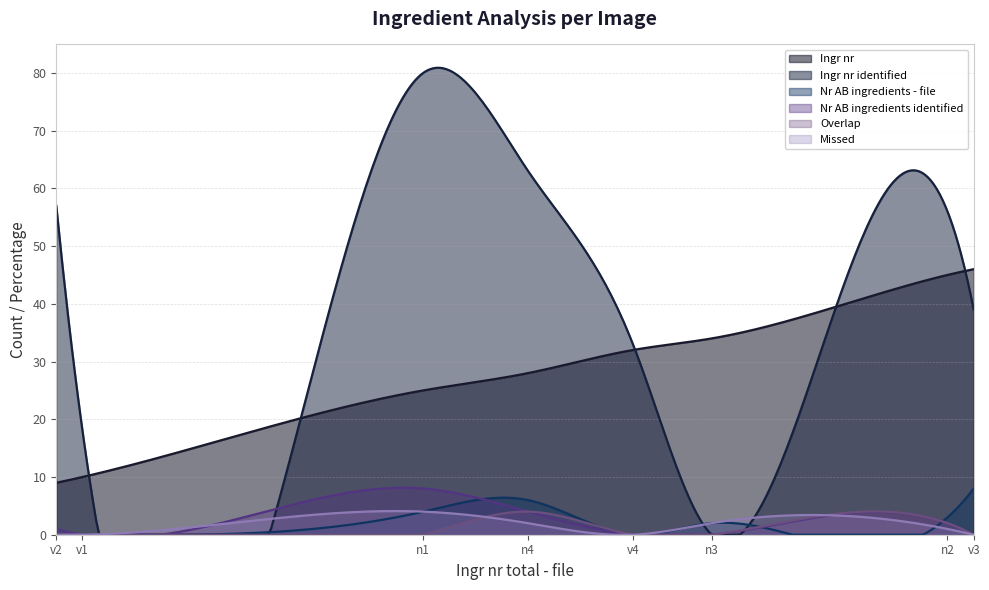

What is the maximum value for Overlap?

4.0